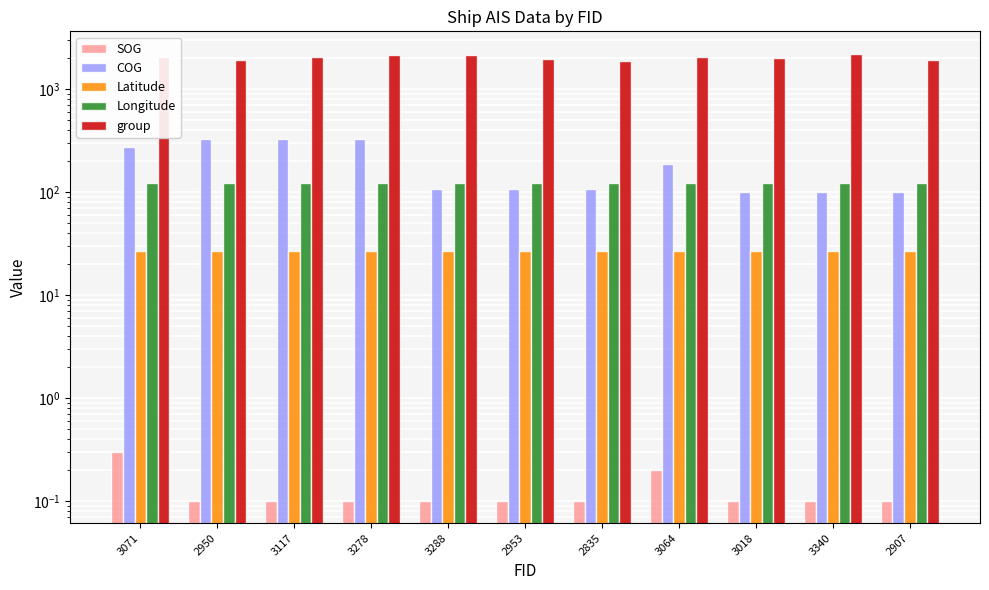

What is the difference between the second highest and minimum values in the group series?

298.0